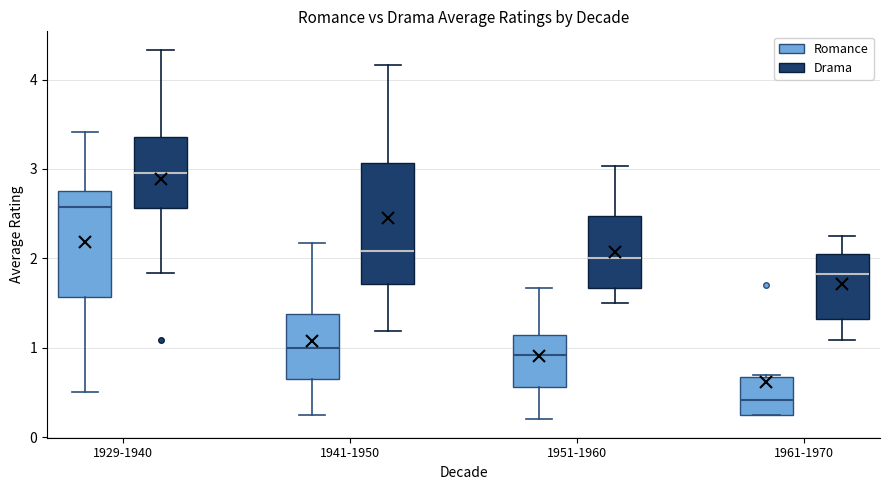

Which box's median line is the highest?

1929-1940 (Drama)